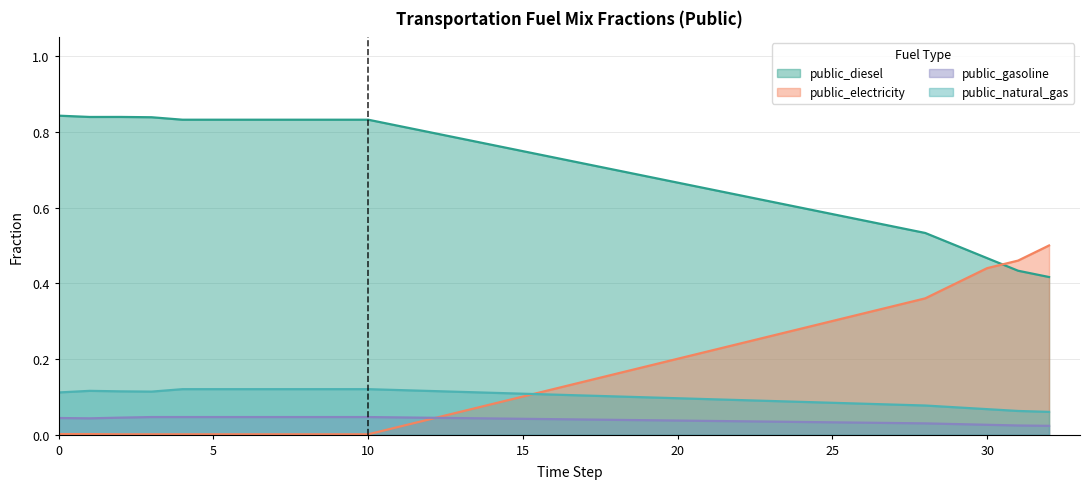

Is the value of frac_trns_fuelmix_public_natural_gas at 26 greater than the value of frac_trns_fuelmix_public_electricity at 29?

No